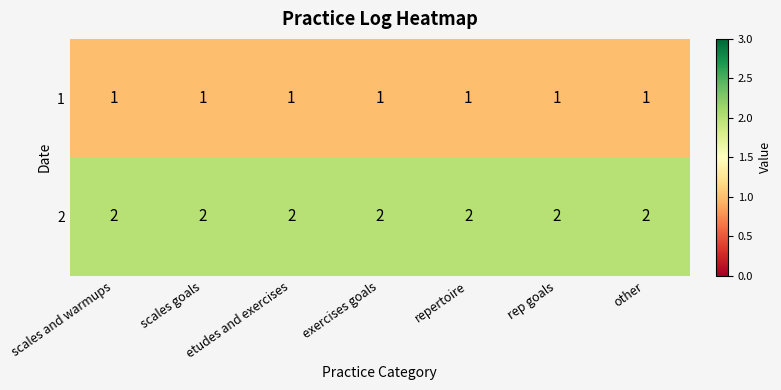

Is the value of 1 at other greater than the value of 2 at repertoire?

No